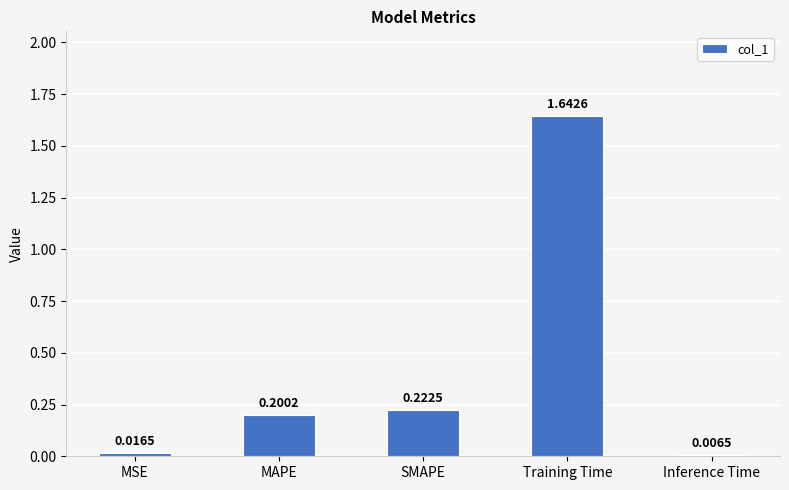

What is the difference between the values at SMAPE and Training Time?

1.4